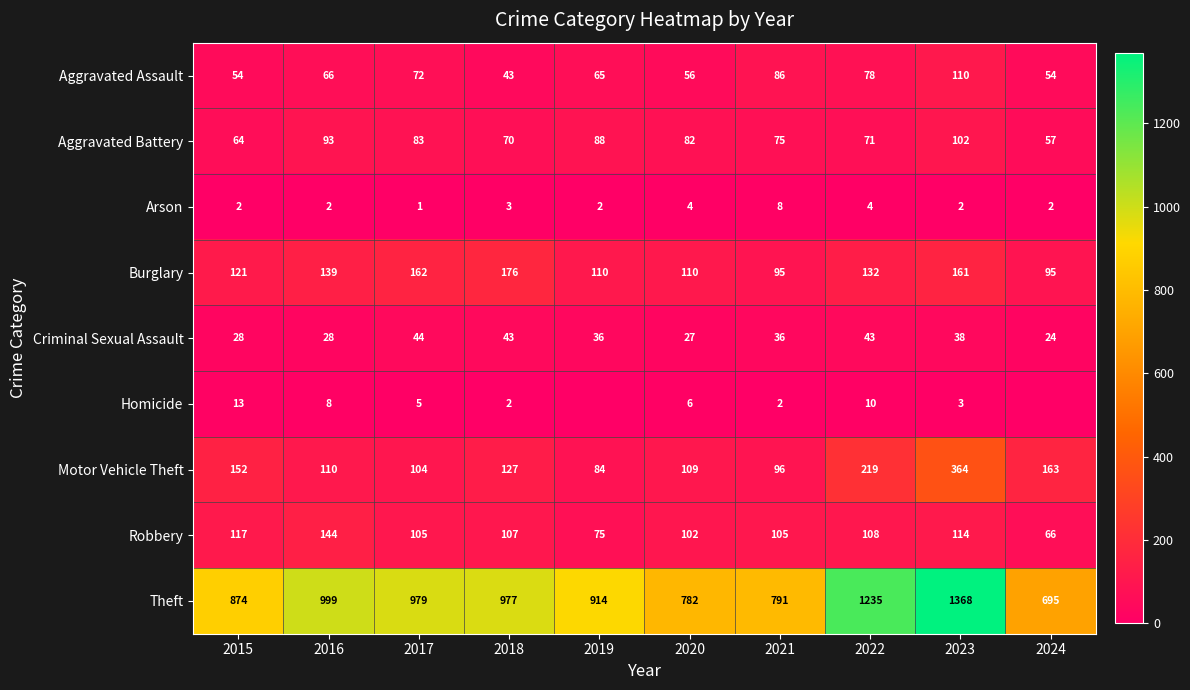

What is the sum of the Robbery values at 2021 and 2017?

210